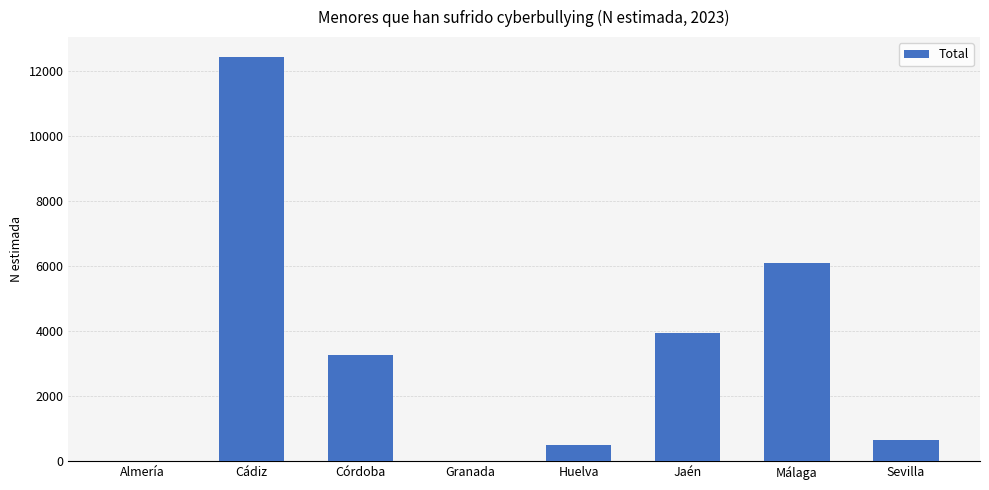

Reading left to right, extract all data points from this chart.

Almería=0	Cádiz=12437	Córdoba=3284	Granada=0	Huelva=490	Jaén=3937	Málaga=6107	Sevilla=653